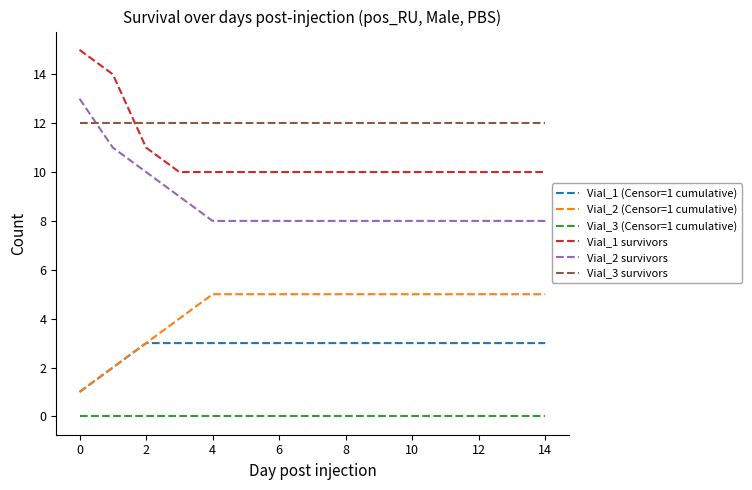

True or false: Vial_1 (Censor=1 cumulative) and Vial_3 (Censor=1 cumulative) cross at least once.

False